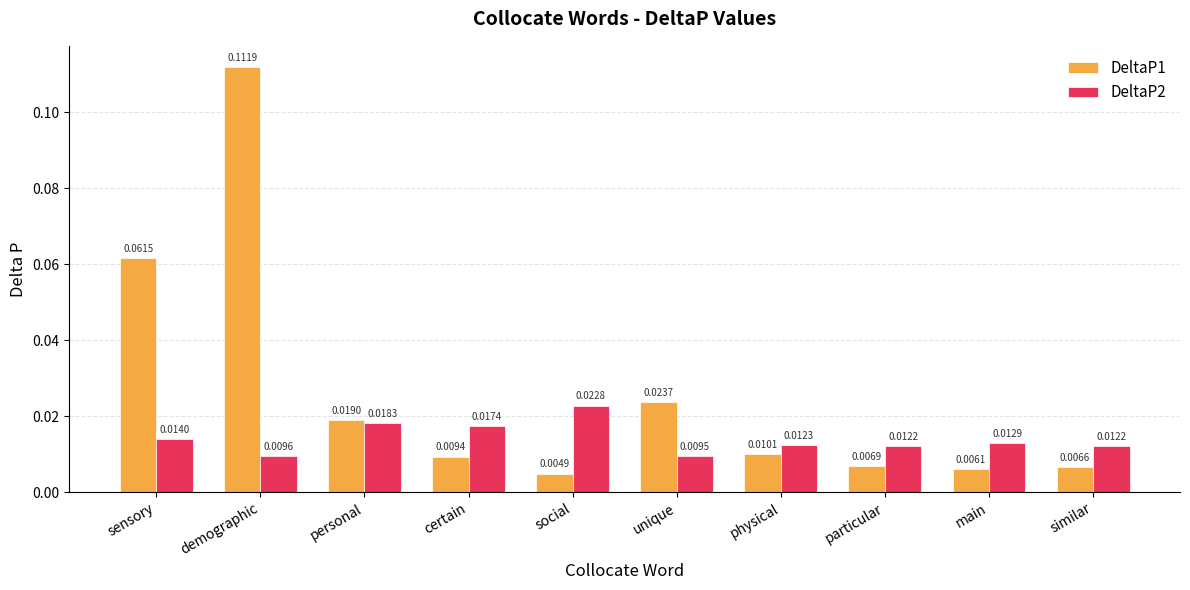

Is the value of DeltaP2 at particular greater than the value of DeltaP1 at demographic?

No